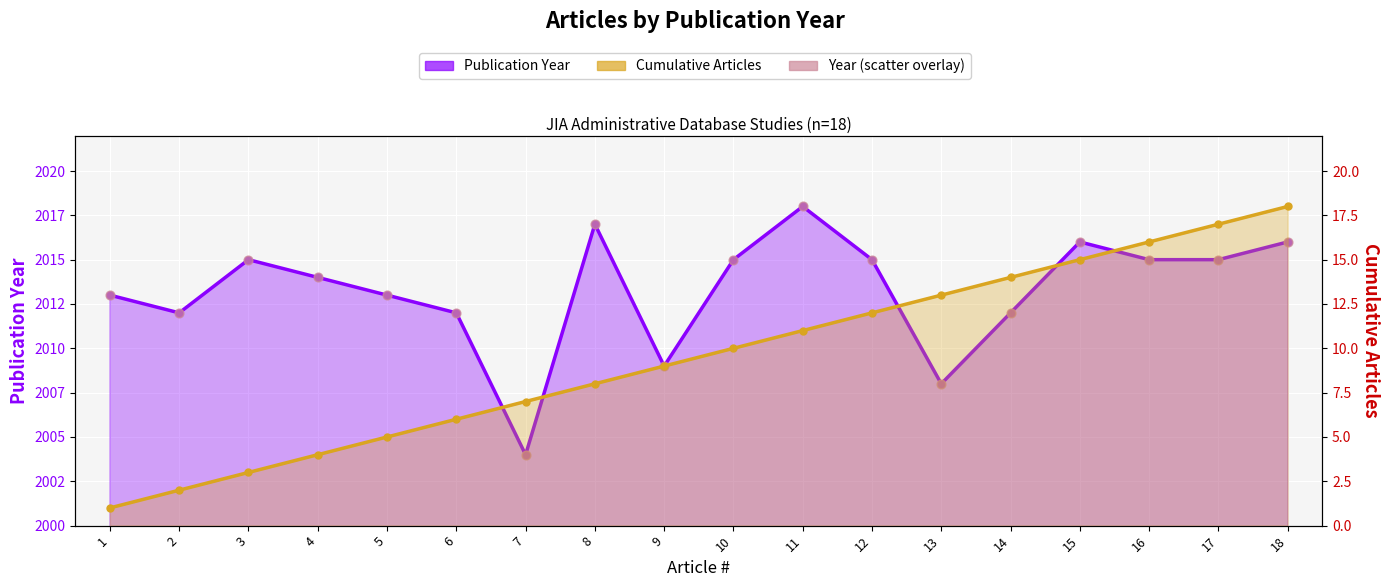

Which series has the largest Y range (max minus min)?

Cumulative Articles (line)